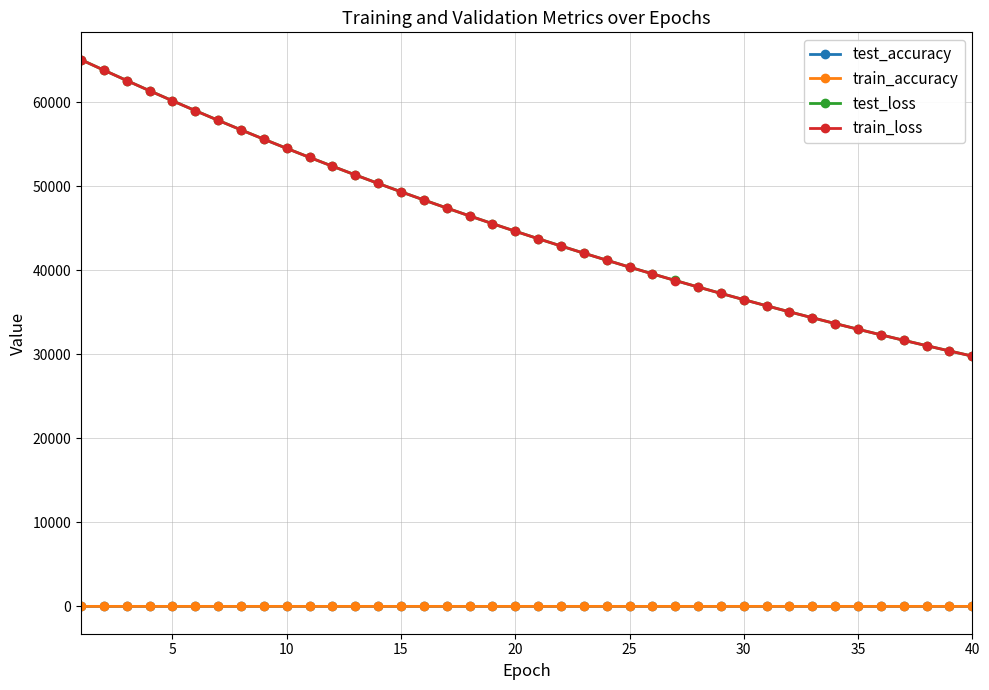

True or false: test_accuracy and train_loss cross at least once.

False